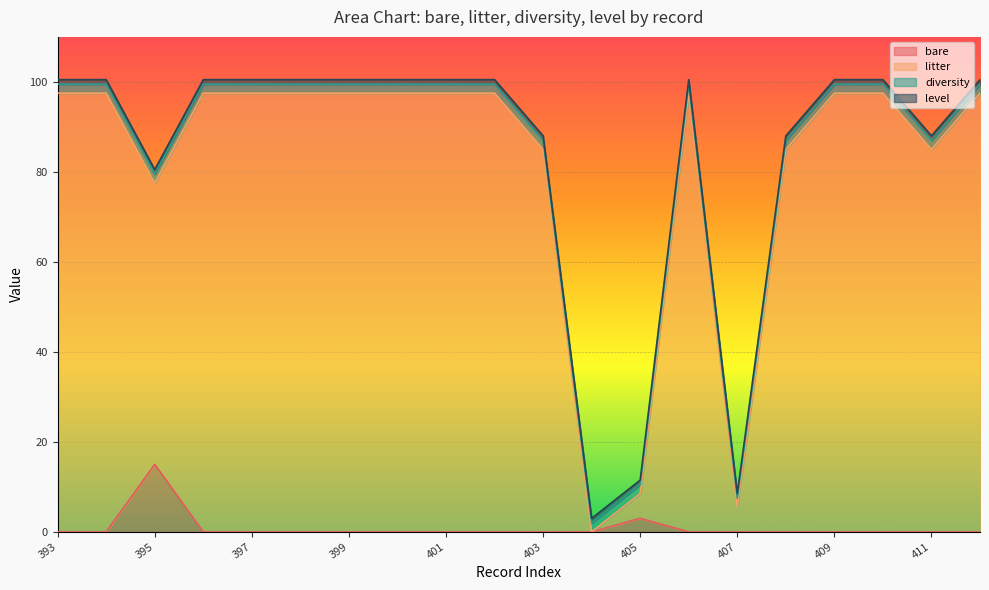

What is the maximum value shown in the chart?

97.5